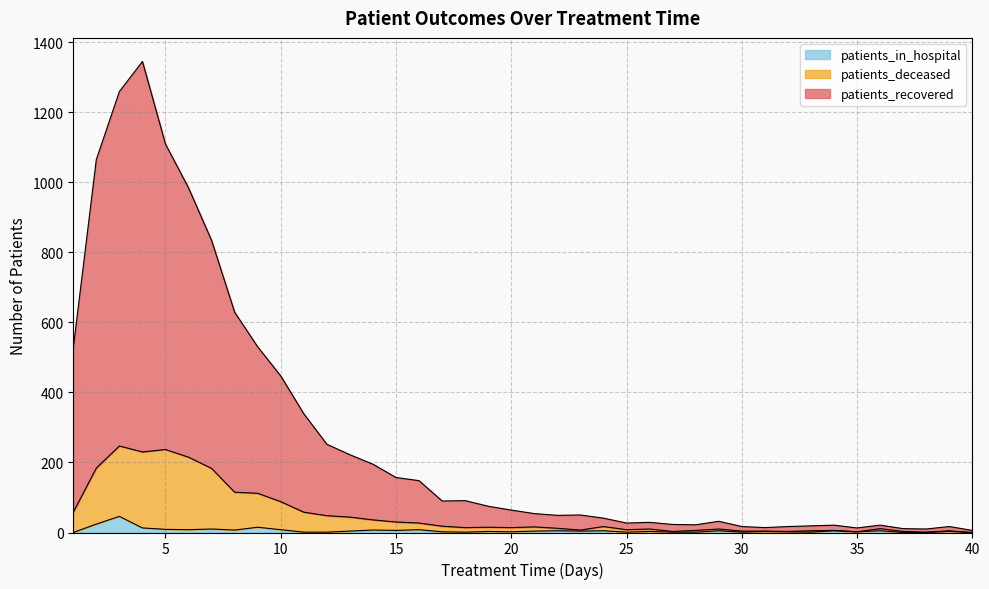

List the series in order of their overall mean, highest first.

patients_recovered, patients_deceased, patients_in_hospital